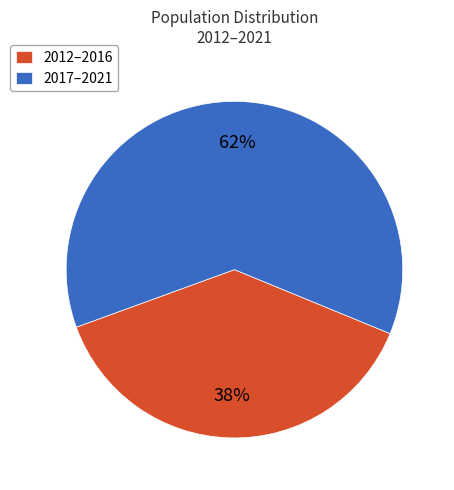

What is the largest slice in the pie chart?

2017–2021